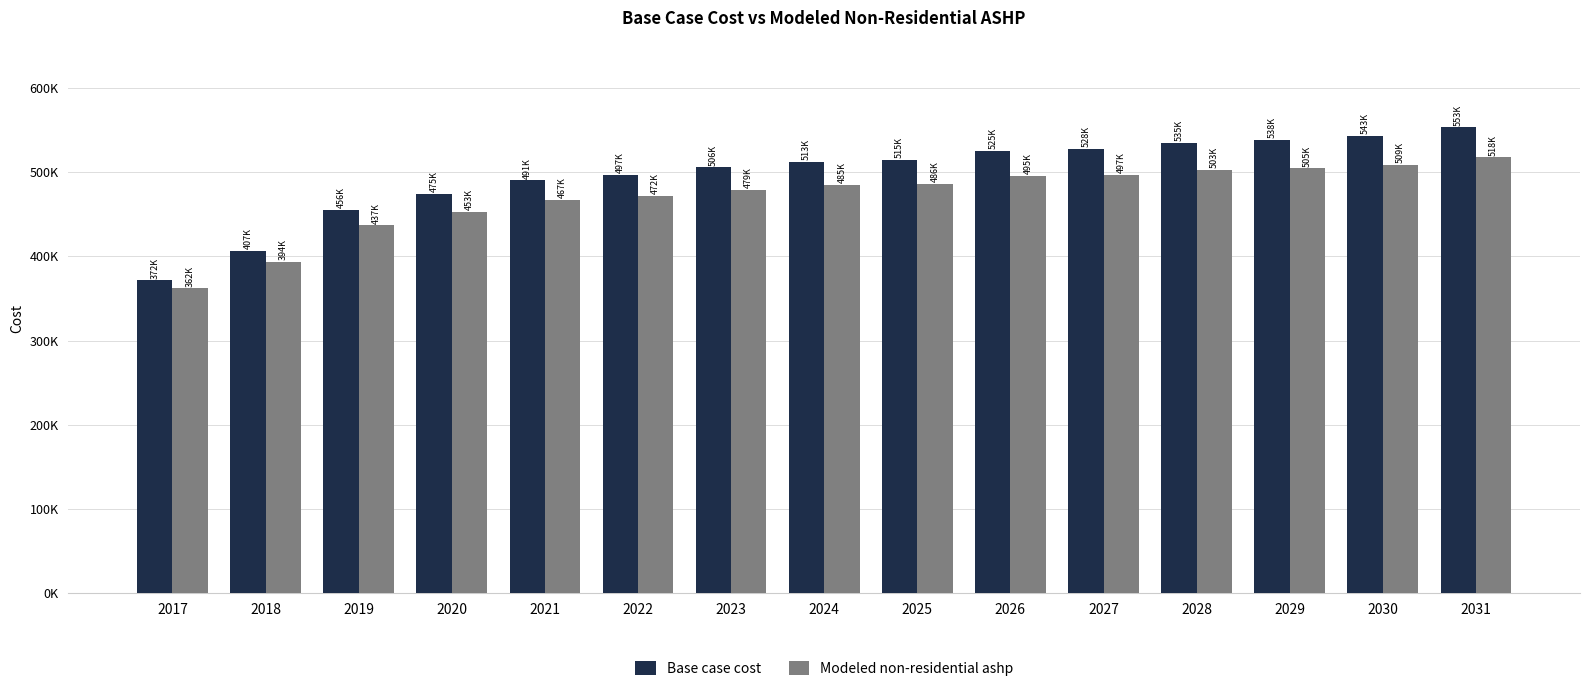

At how many categories does at least one series exceed 398252?

14